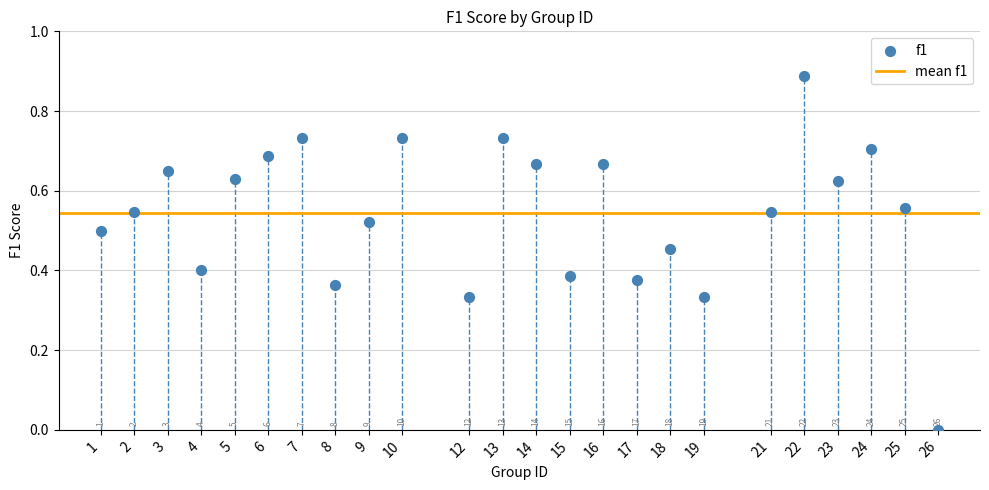

What is the range of X values (max minus min)?

25.0